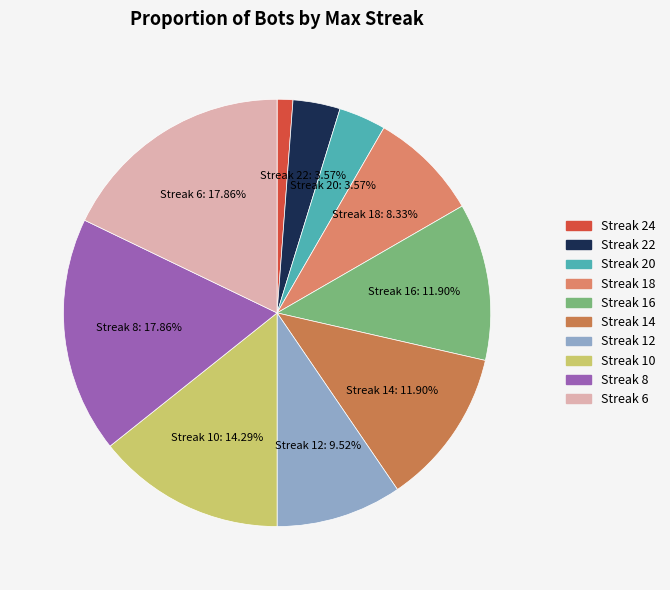

What is the smallest slice in the pie chart?

Streak 24